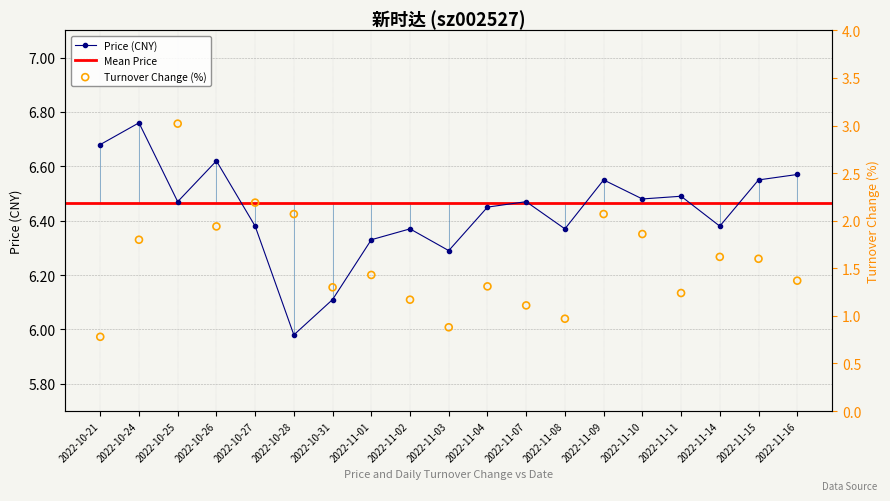

Which category has the lowest value in the Price (CNY) series?

2022-10-28